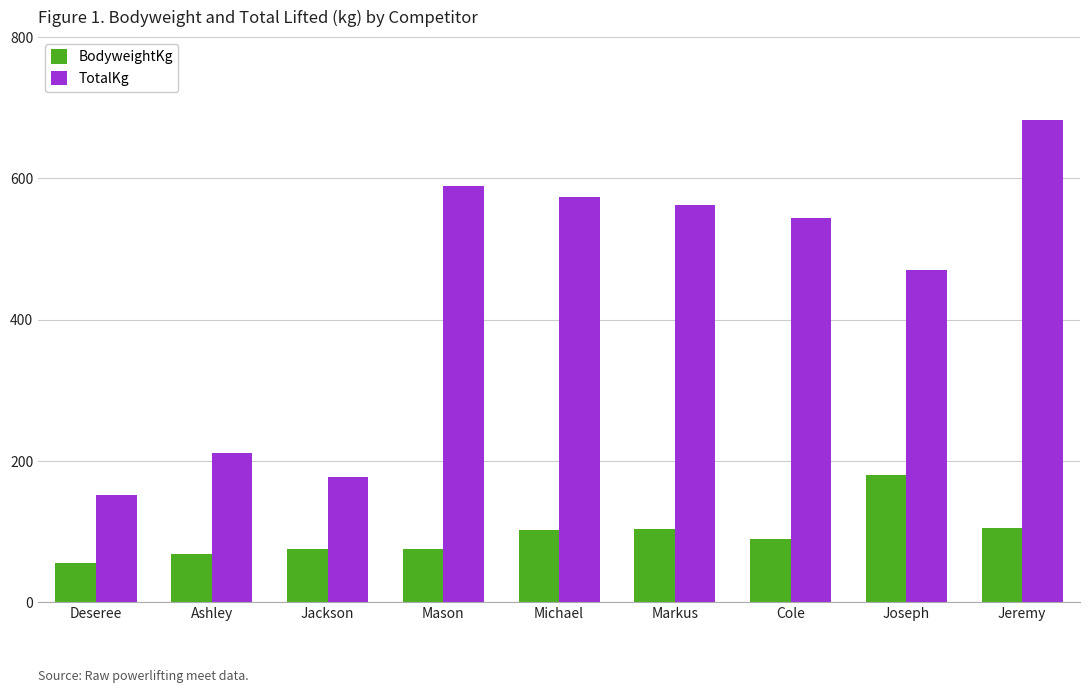

Which series has the largest total across all categories?

TotalKg